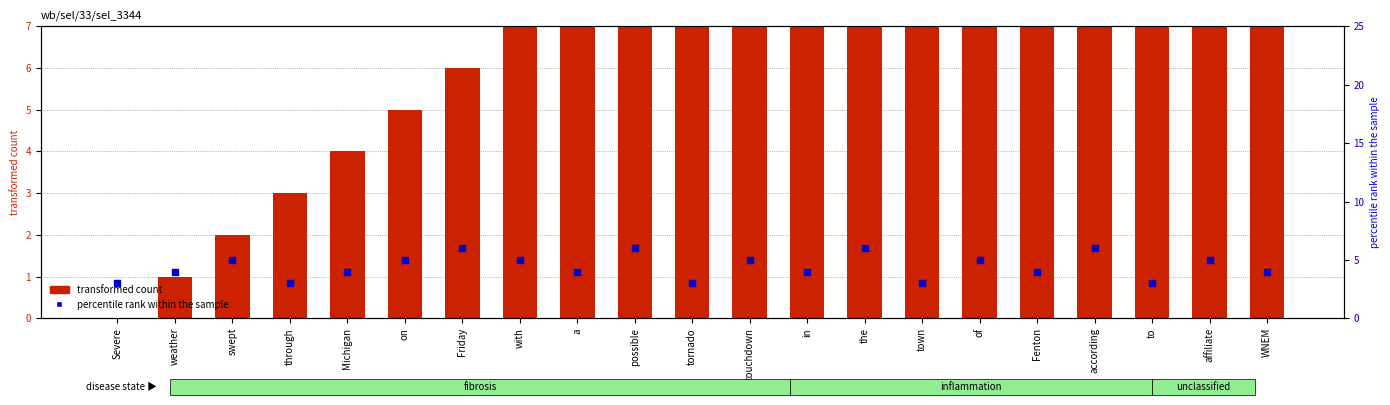

Which series contains the lowest Y value?

transformed count